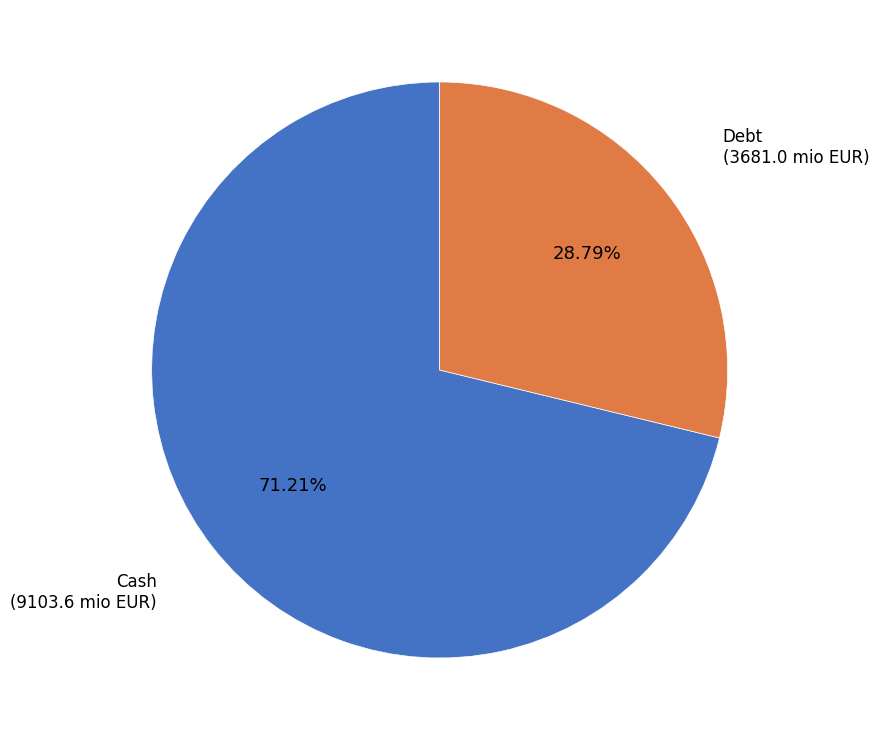

Is there a majority slice in this chart?

Yes